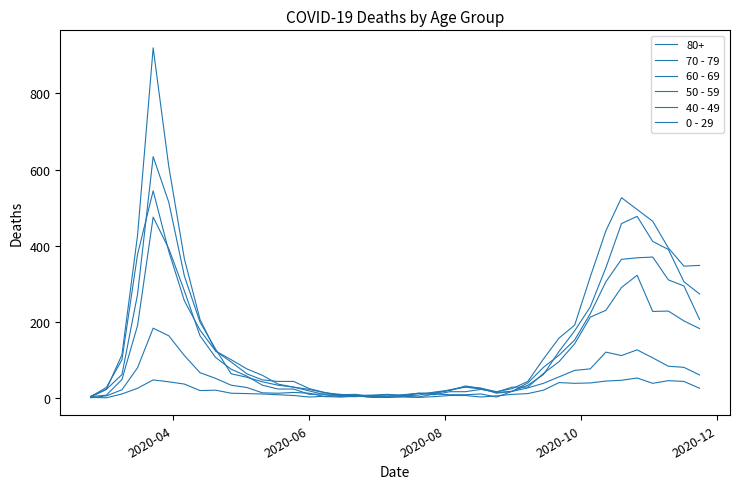

How many lines are shown in the chart?

6